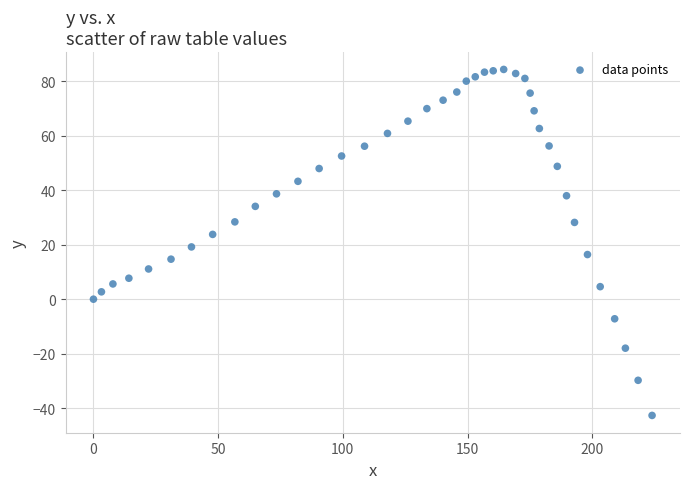

What is the range of X values (max minus min)?

224.0